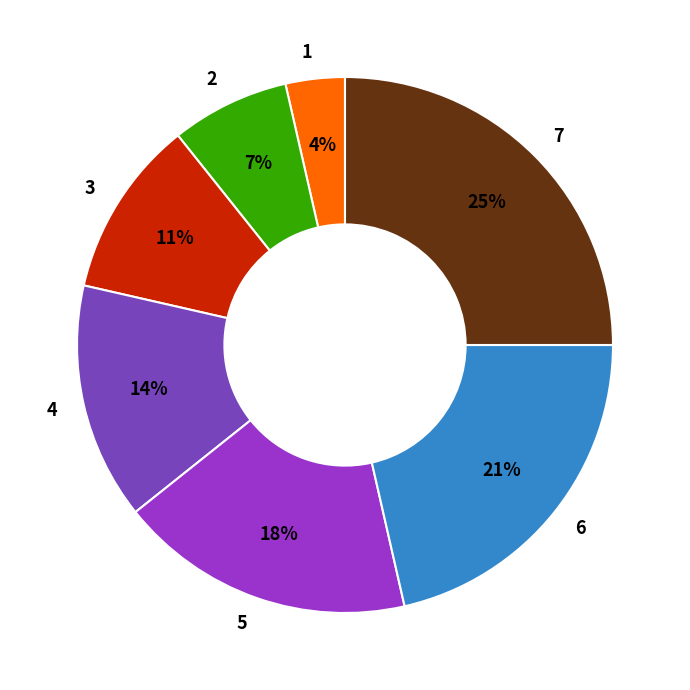

To the nearest percent, what is the combined percentage of 4 and 3?

25%